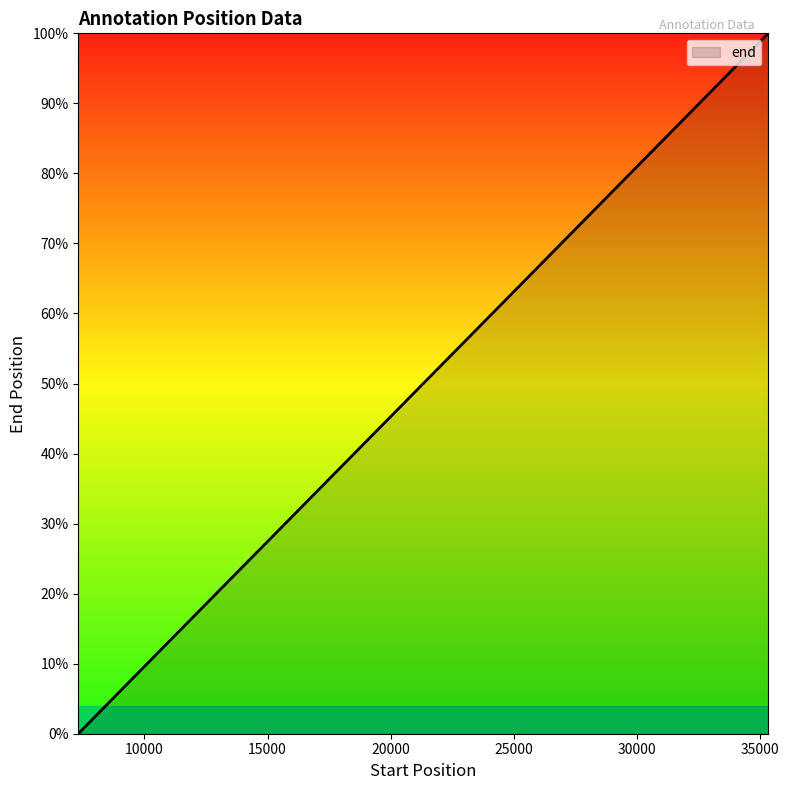

Is this an area chart (filled region under the line)?

Yes